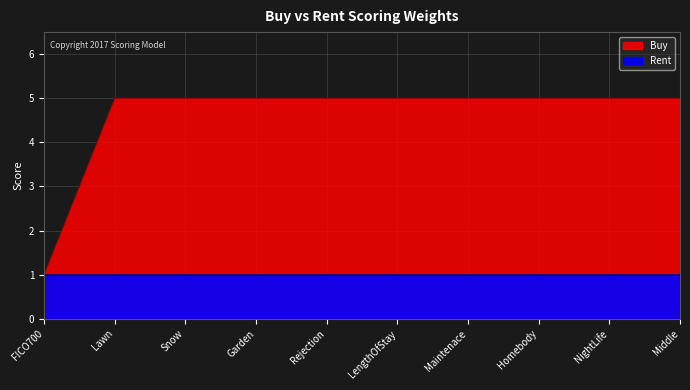

The value at Homebody is 5. True or false?

True